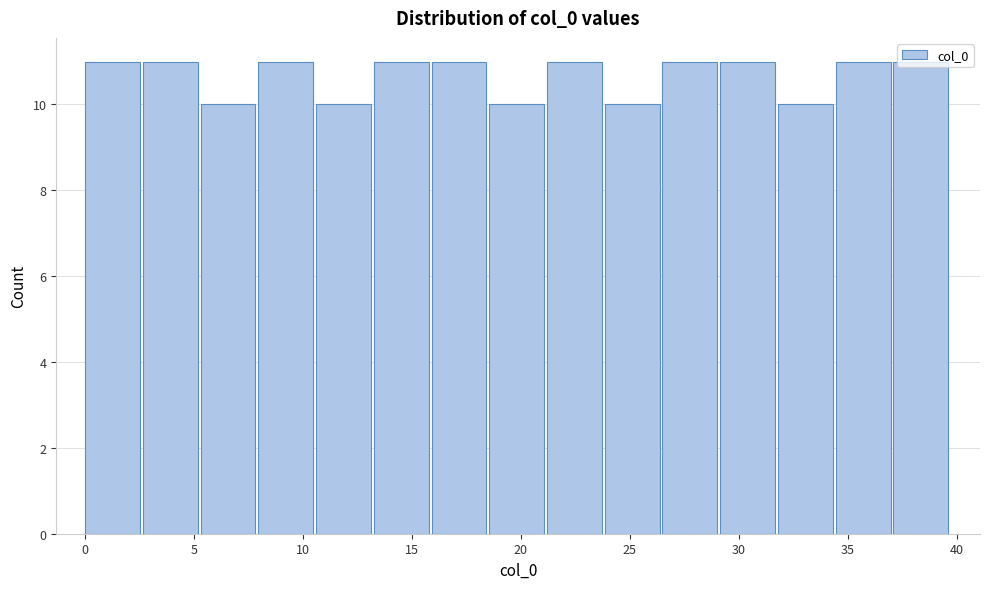

How tall is the bar that spans 37.10 to 39.75 on the x-axis? Neither the bar edges nor the heights are printed on the chart, so give them approximately, as read against the axes.

11